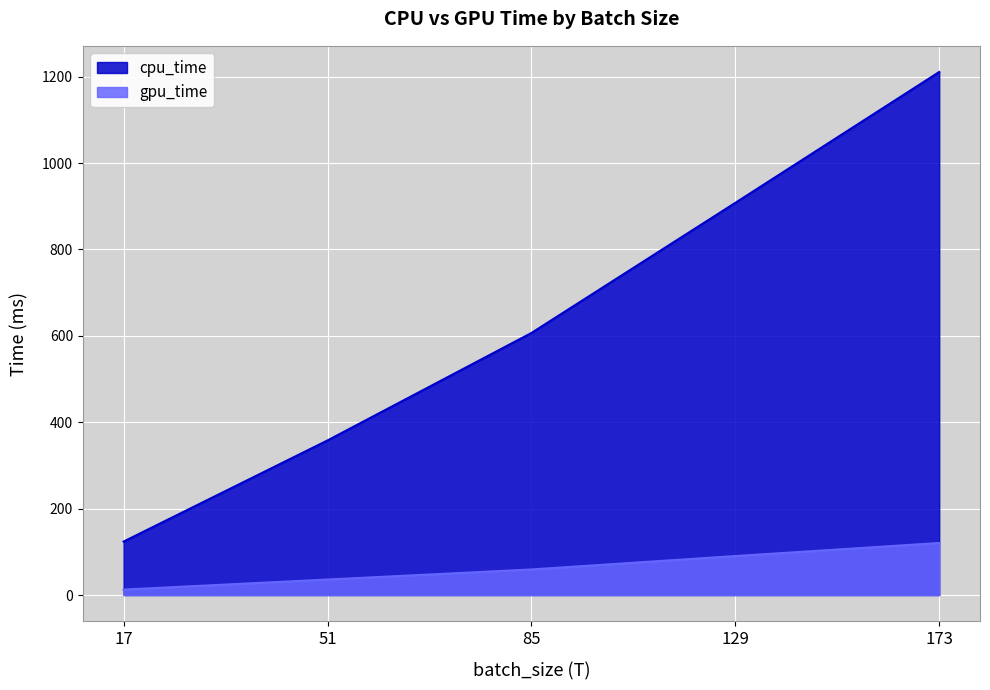

What is the difference between the maximum and second lowest values in the cpu_time series?

852.9